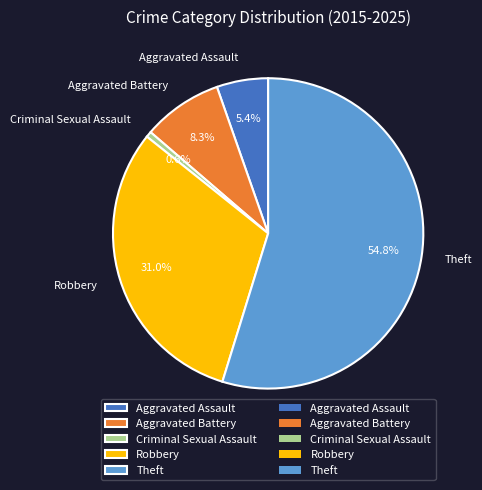

What is the majority slice?

Theft